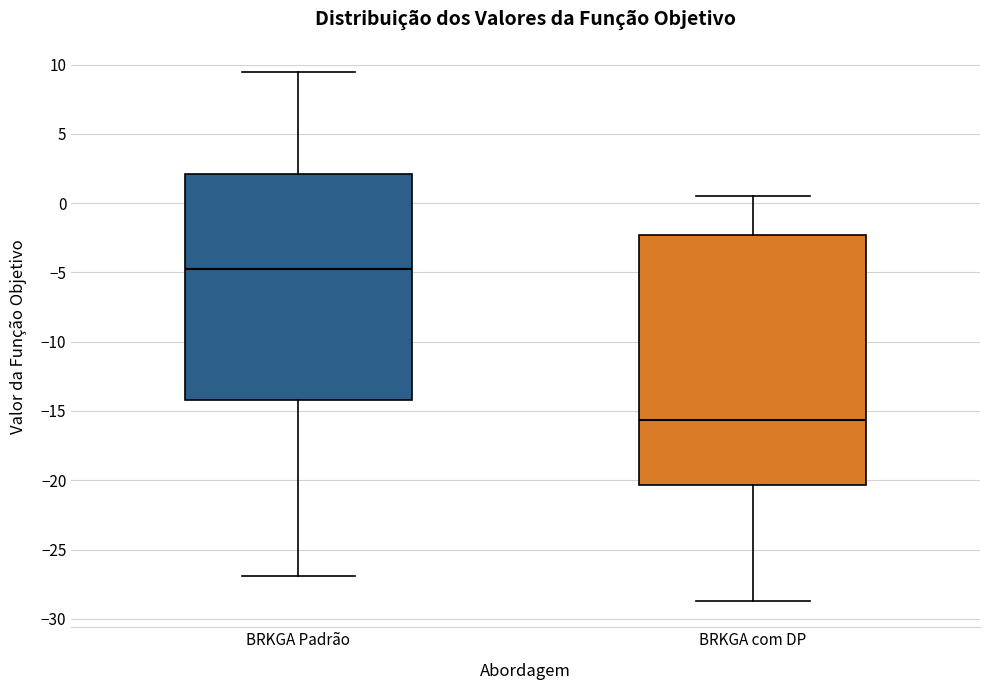

Which box is the tallest, from its lower edge to its upper edge?

BRKGA com DP